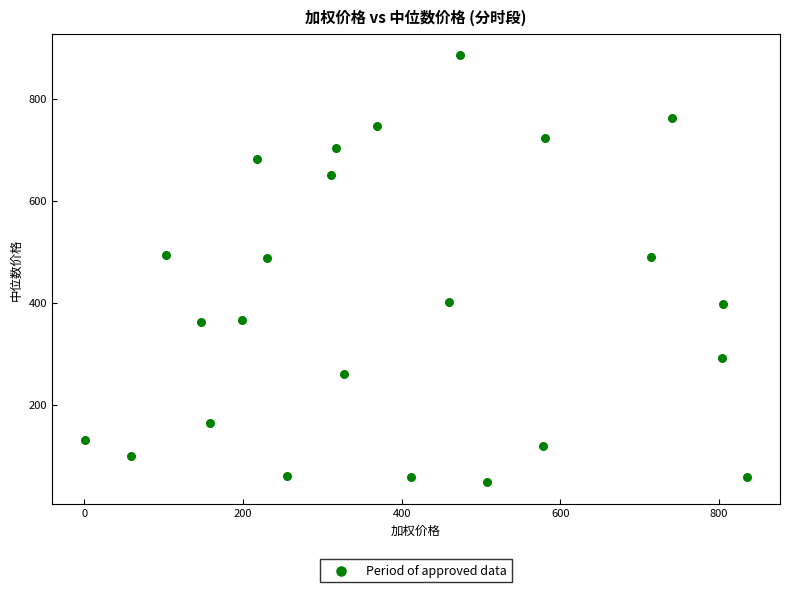

What is the range of X values (max minus min)?

834.6